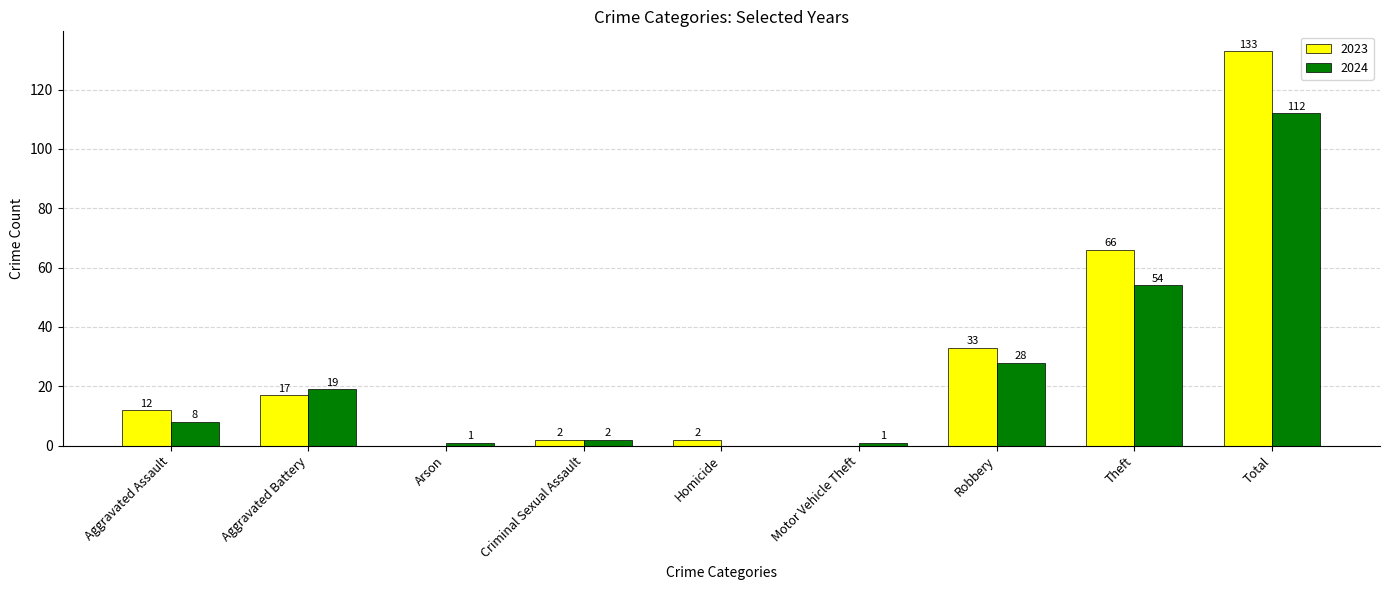

The value of 2023 at Total is 50. True or false?

False